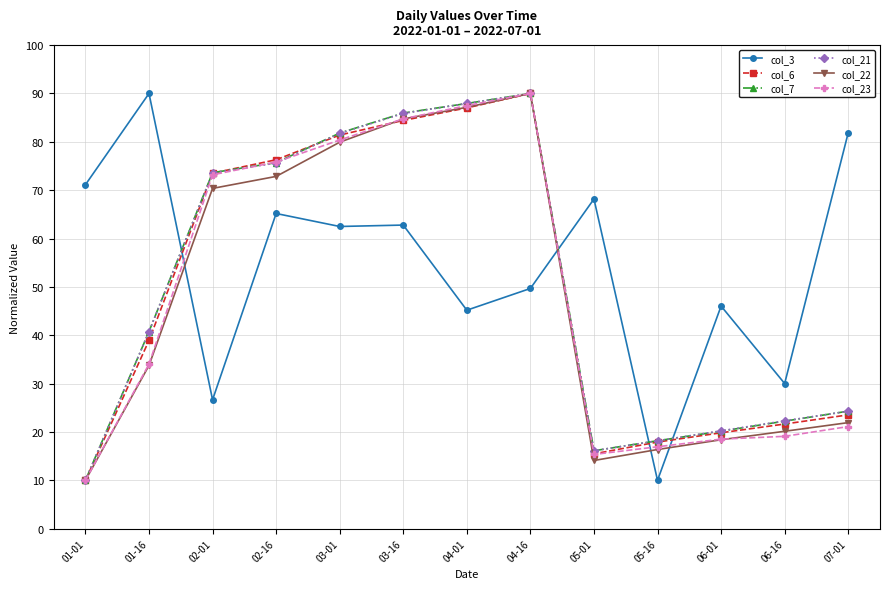

After their last crossing, which series has the higher values: col_3 or col_21?

col_3